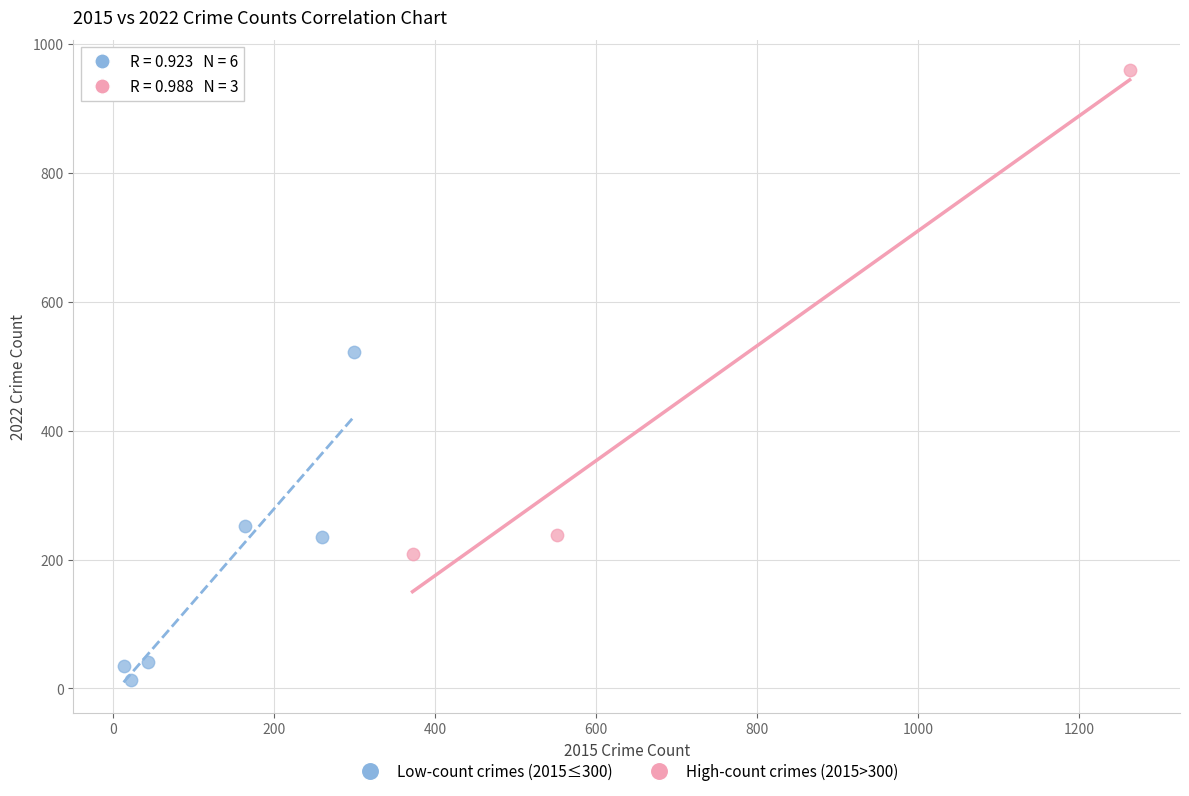

Which series has the largest Y range (max minus min)?

High-count crimes (2015>300)